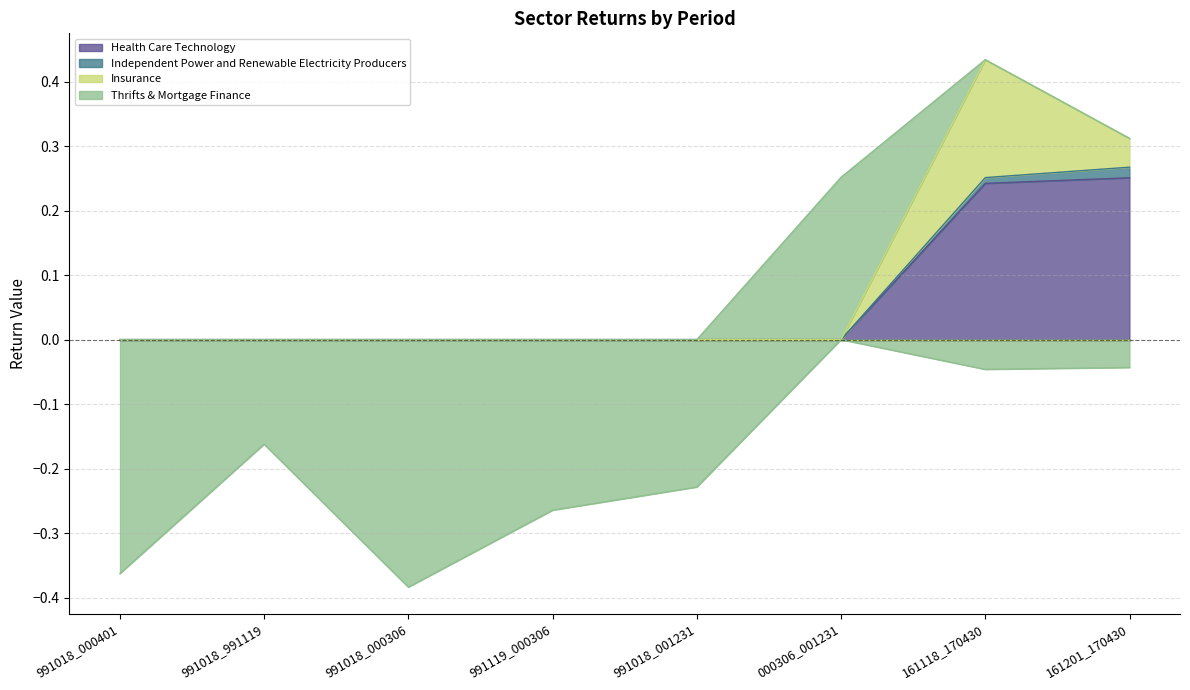

True or false: Independent Power and Renewable Electricity Producers and Insurance cross at least once.

False